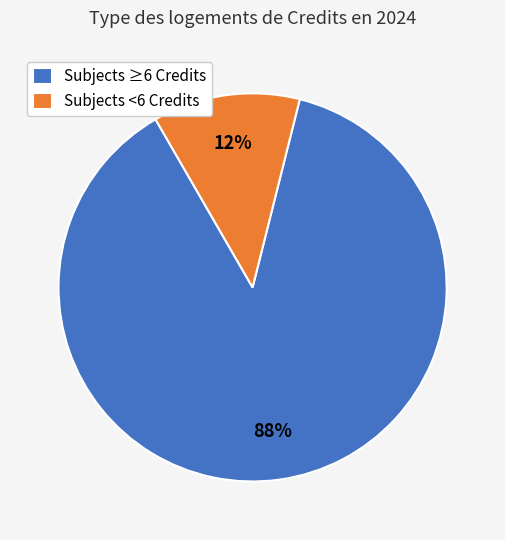

To the nearest percent, what is the combined percentage of Subjects ≥6 Credits and Subjects <6 Credits?

100%